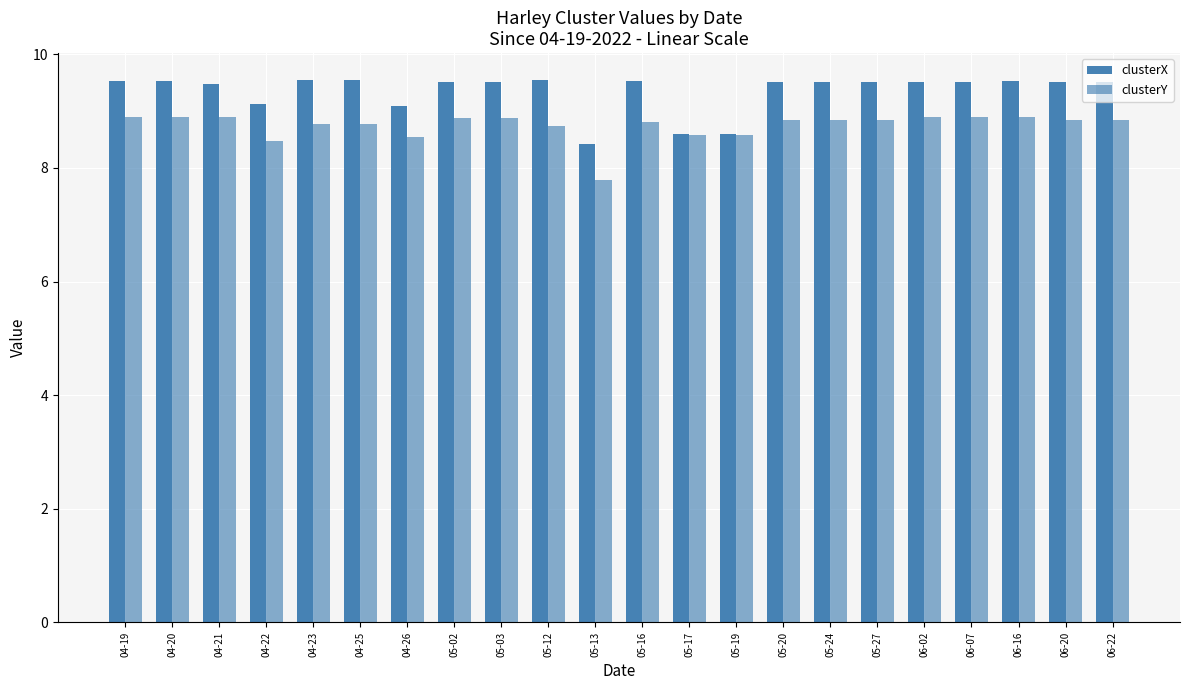

What is the approximate value of clusterY at 06-20?

8.9